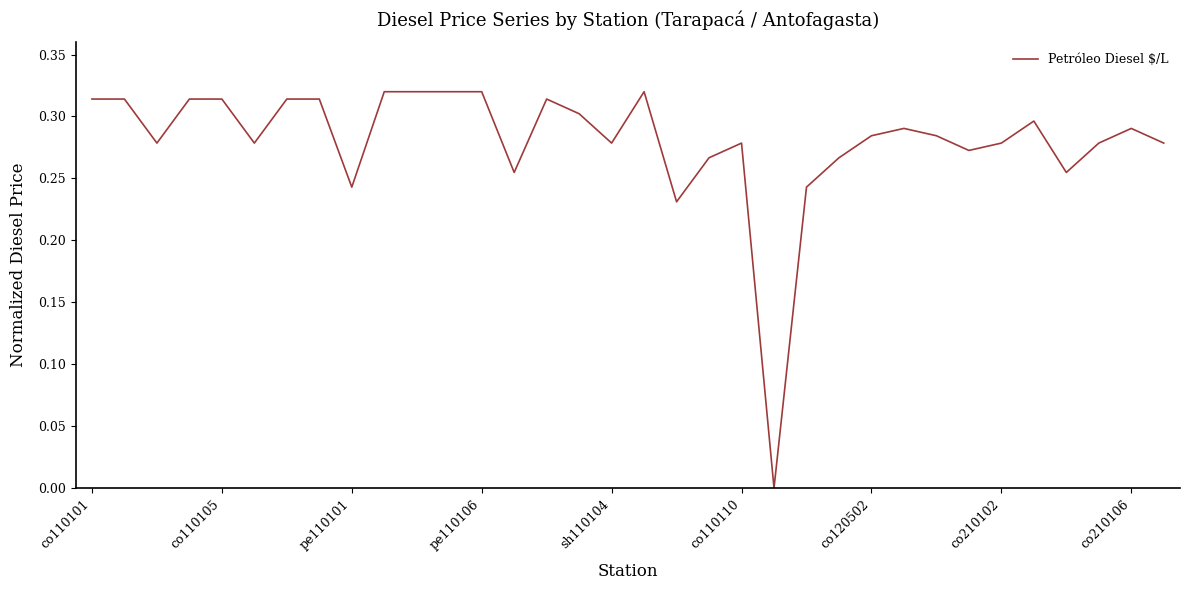

Where is the data nearest to the value 0?

21